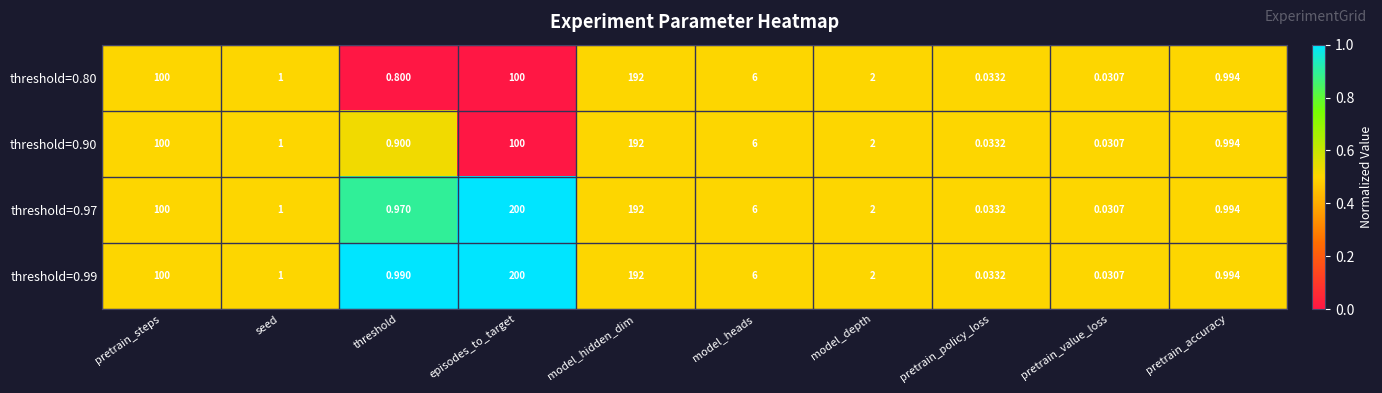

At which label does threshold=0.99 reach its peak?

episodes_to_target